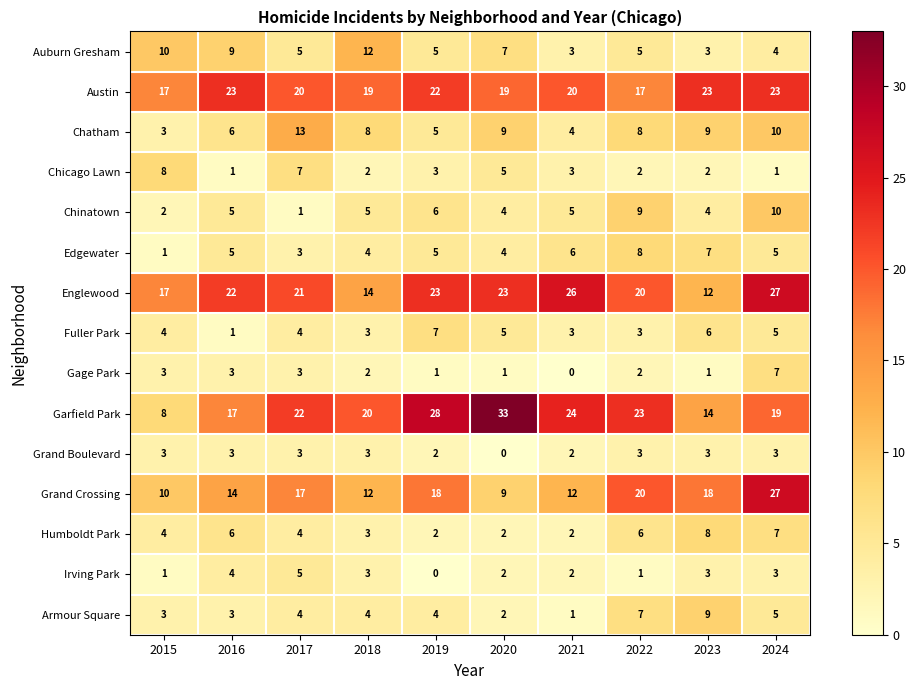

The value of Grand Crossing at 2023 is 29. True or false?

False